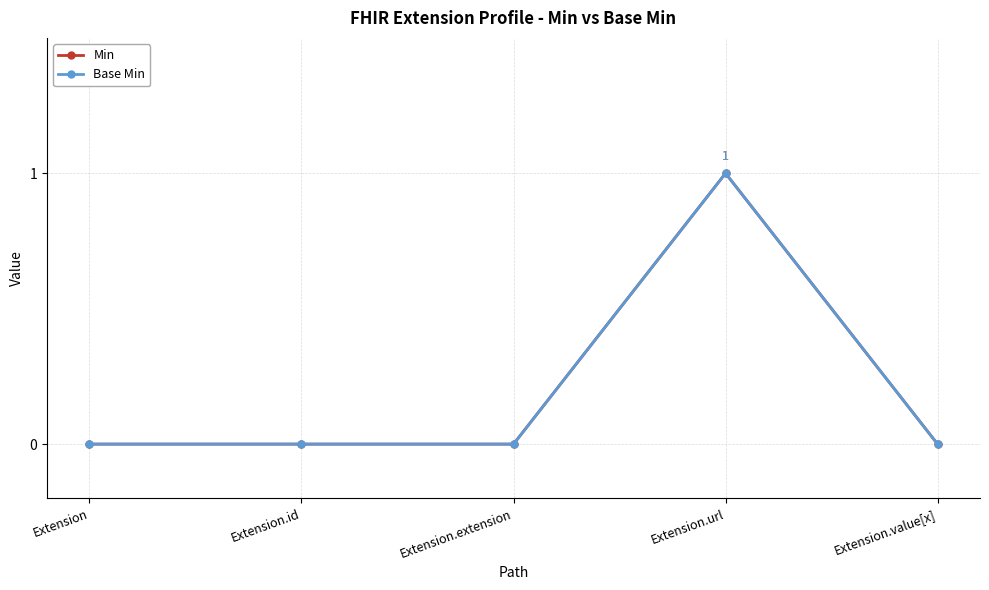

Rank the categories by Min value from lowest to highest.

Extension, Extension.id, Extension.extension, Extension.value[x], Extension.url